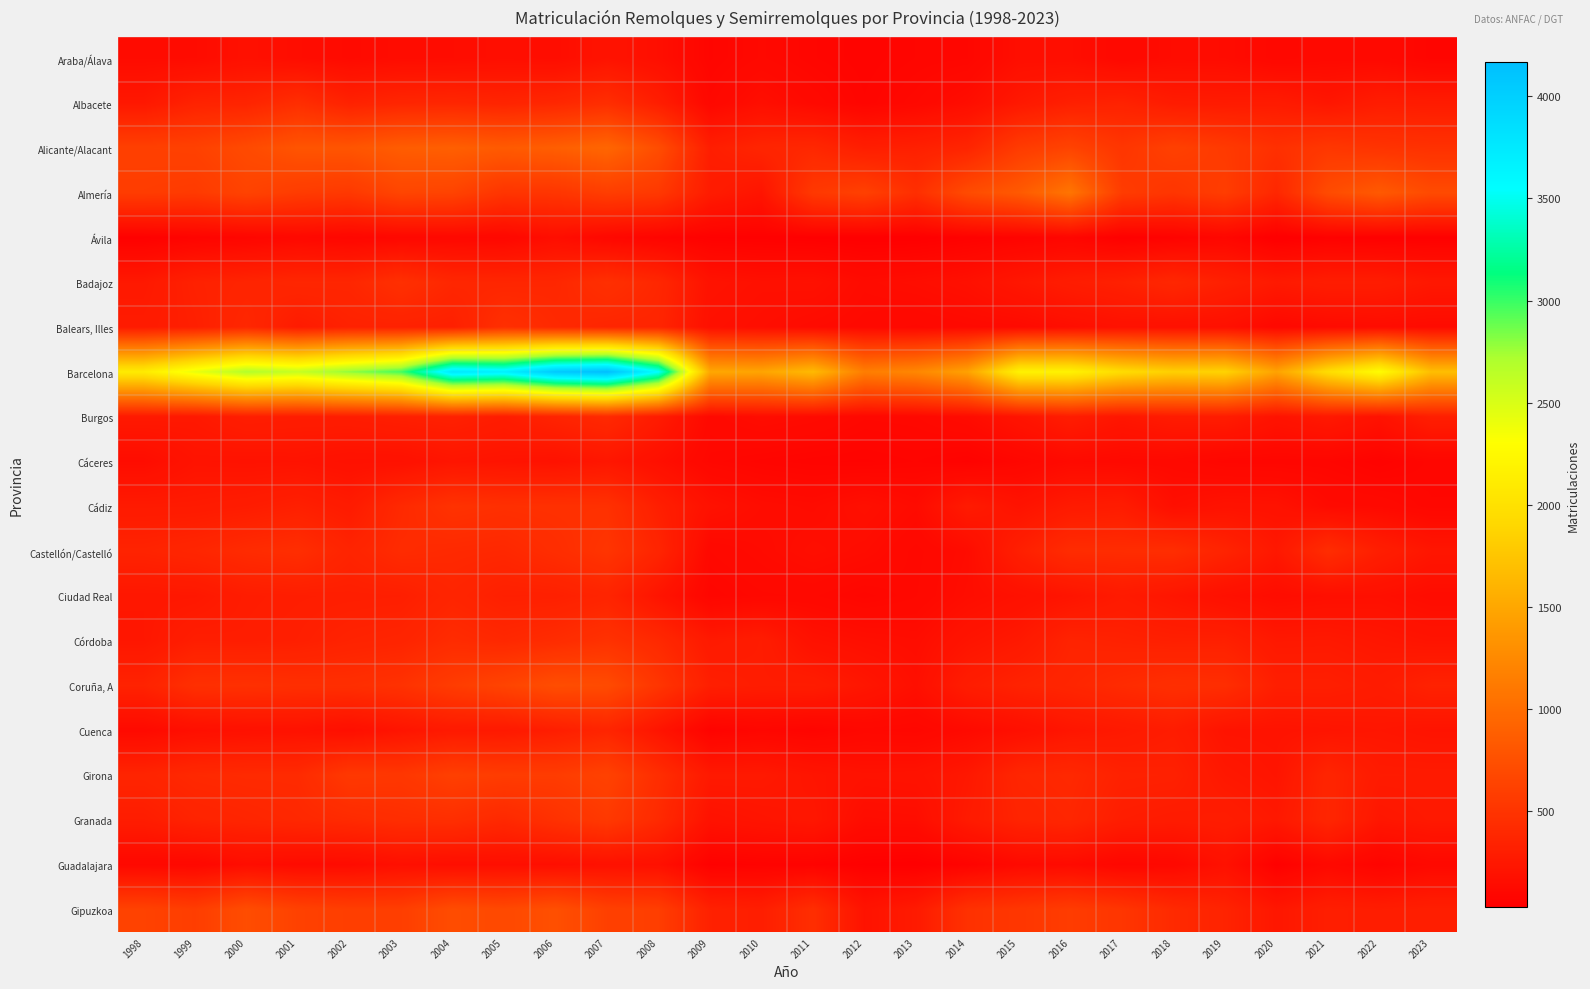

How many series are shown in this chart?

20